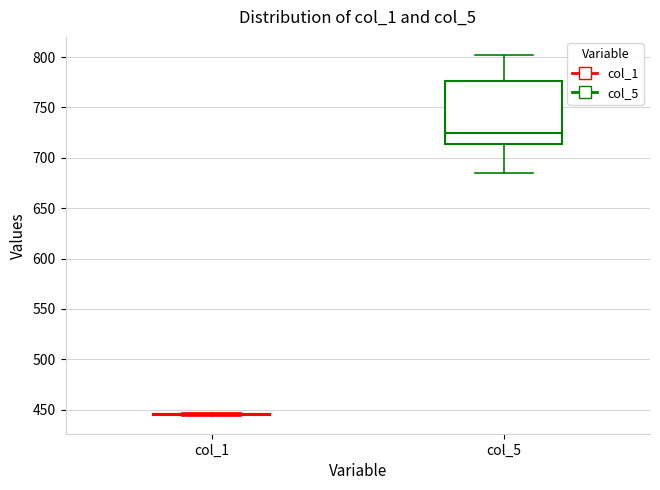

Reading left to right, read every box against the y-axis: the position of its median line, the range the box covers, and the ends of its whiskers. The values are not printed on the chart, so give them approximately, as read against the axis.

col_1: box collapsed to a line at 445, whiskers 445 to 445
col_5: median 725, box 715 to 775, whiskers 685 to 800